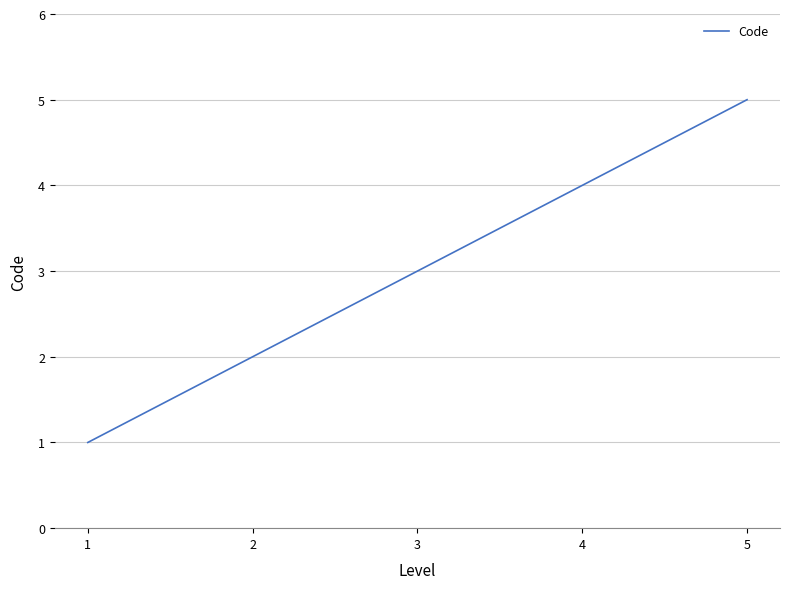

List the labels in order of value, smallest first.

1, 2, 3, 4, 5